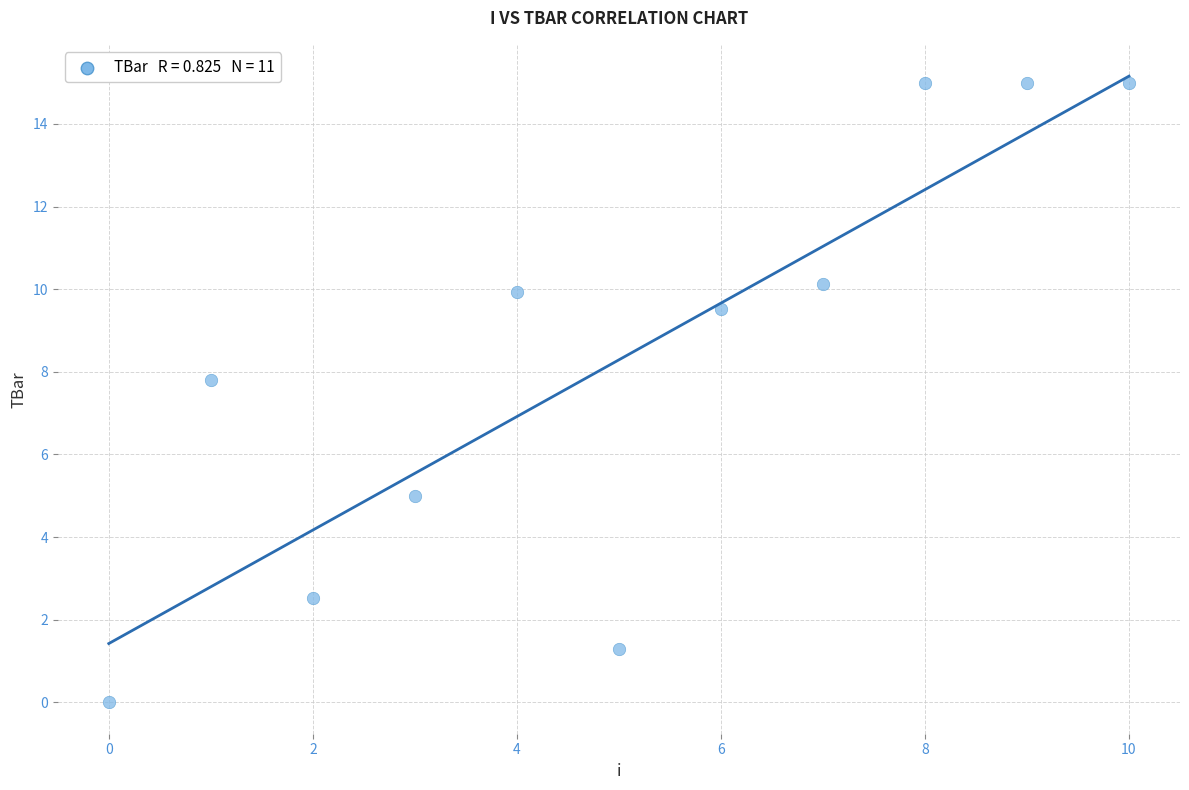

What Y value in the scatter plot is closest to 7?

7.8